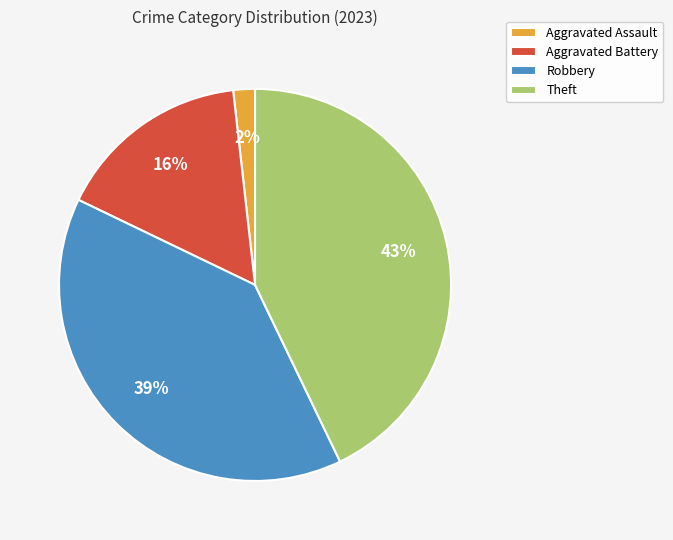

Rank the categories by value from lowest to highest.

Aggravated Assault, Aggravated Battery, Robbery, Theft